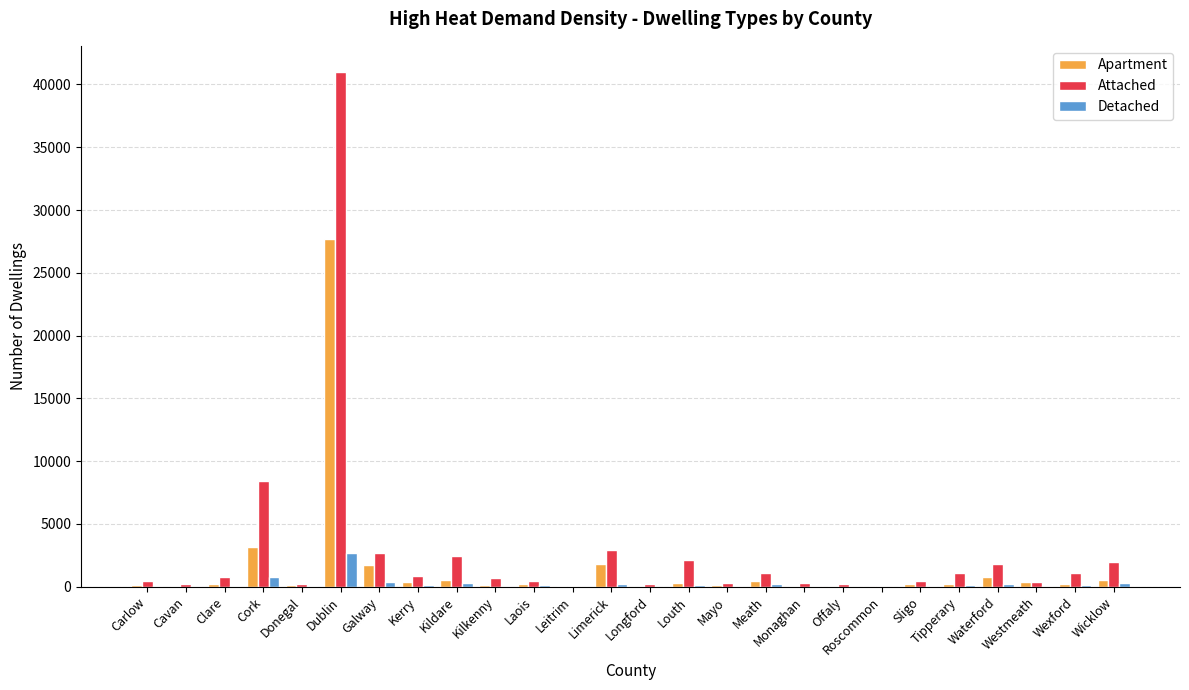

How many categories are shown in the chart?

26